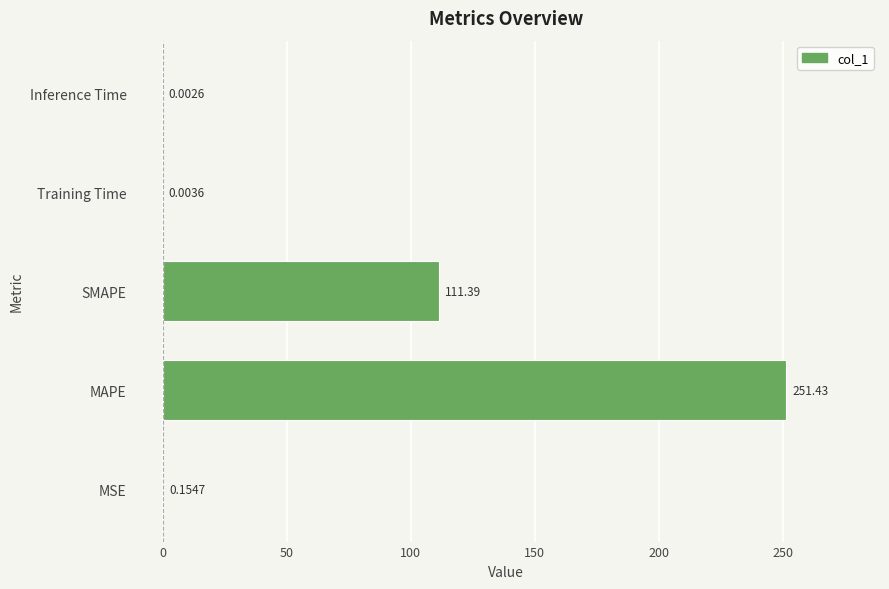

How many distinct data groups are displayed?

1